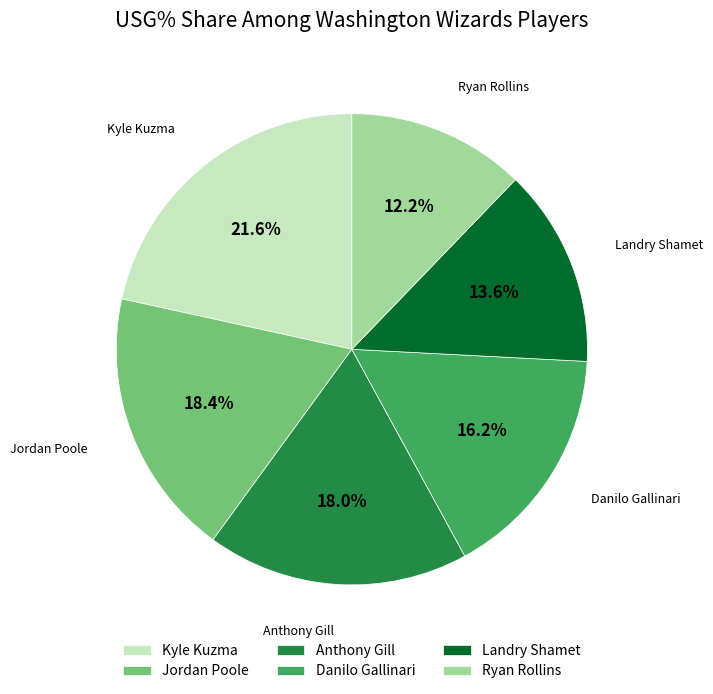

Do Danilo Gallinari and Anthony Gill together represent more than half of the pie?

No